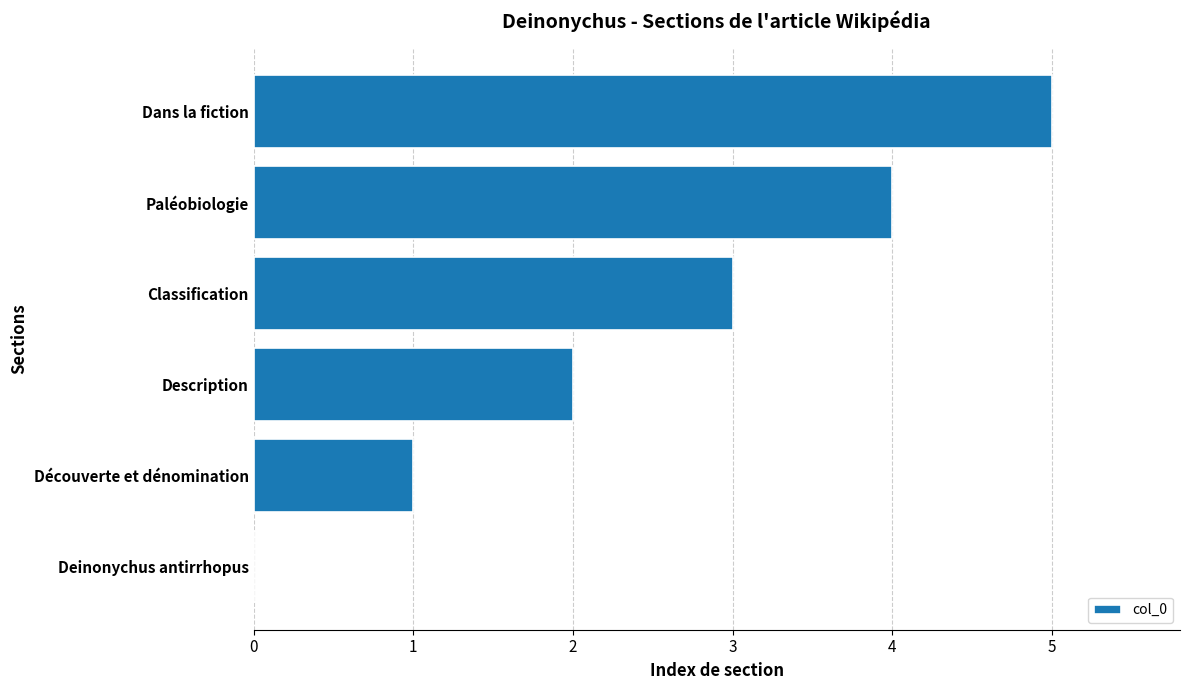

What is the change in value from Découverte et dénomination to Description?

+1